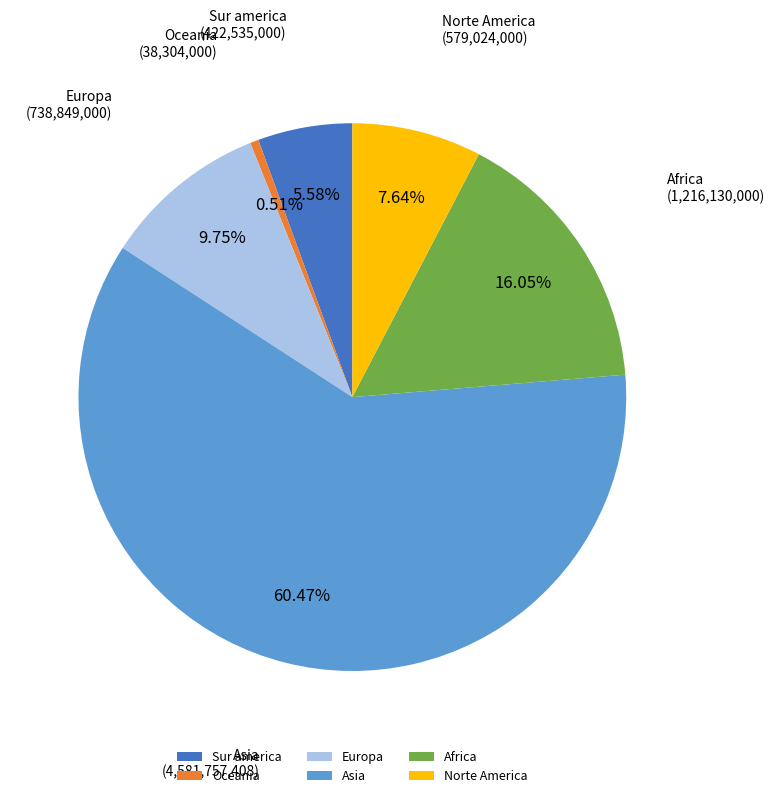

Combined, do Norte America and Asia account for over 50%?

Yes